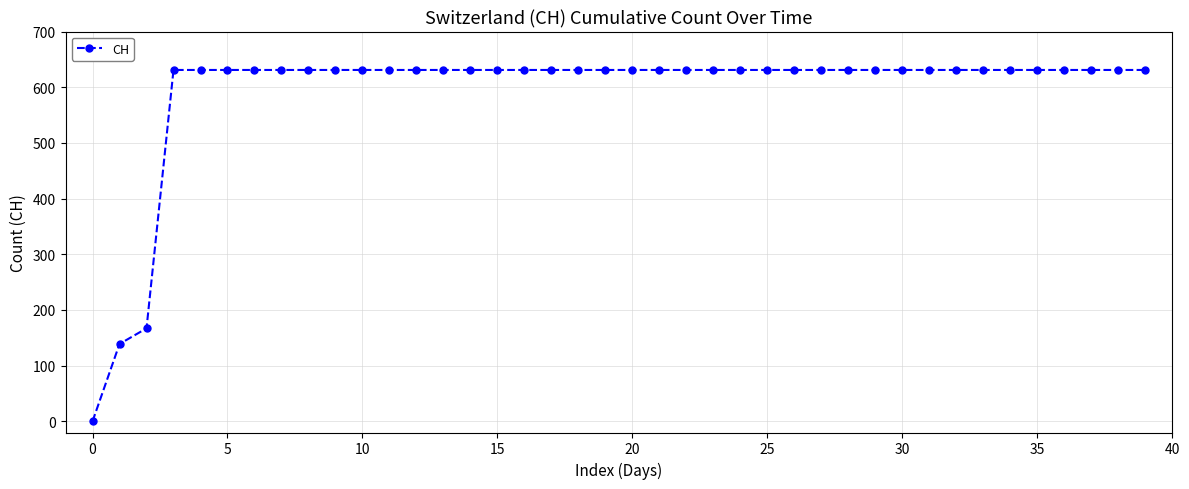

What is the difference between the maximum and minimum values?

631